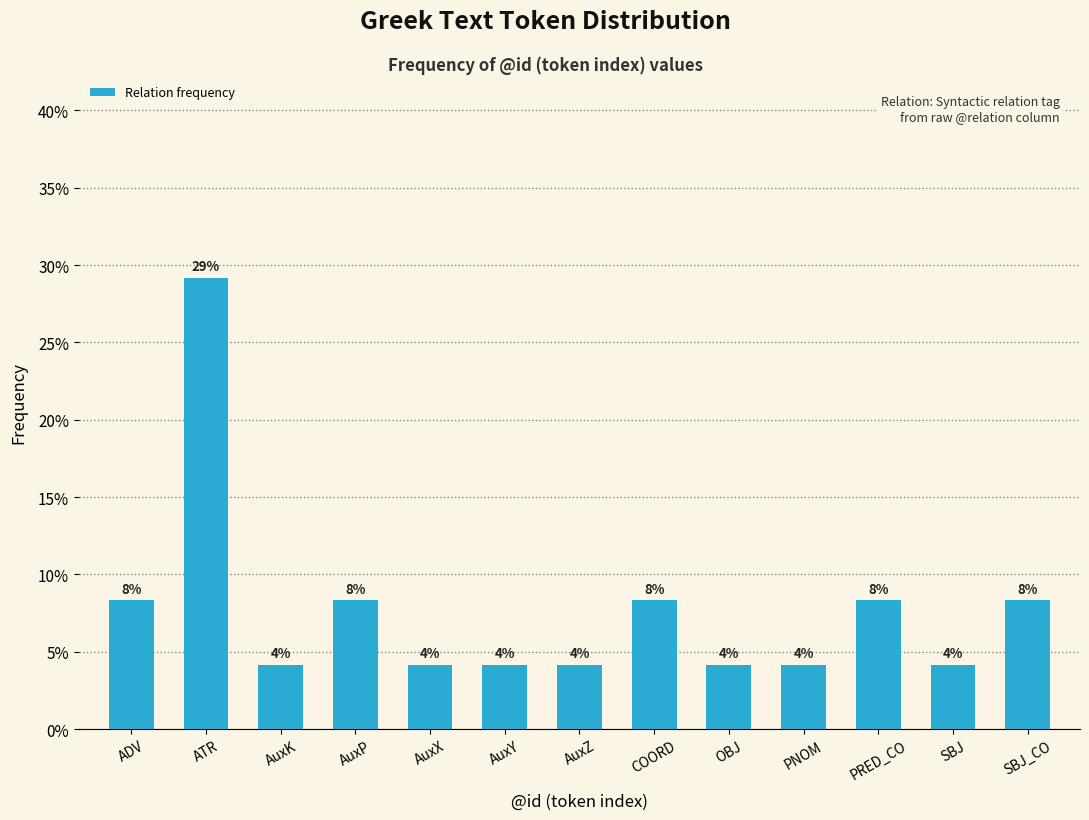

Does the chart contain any negative values?

No